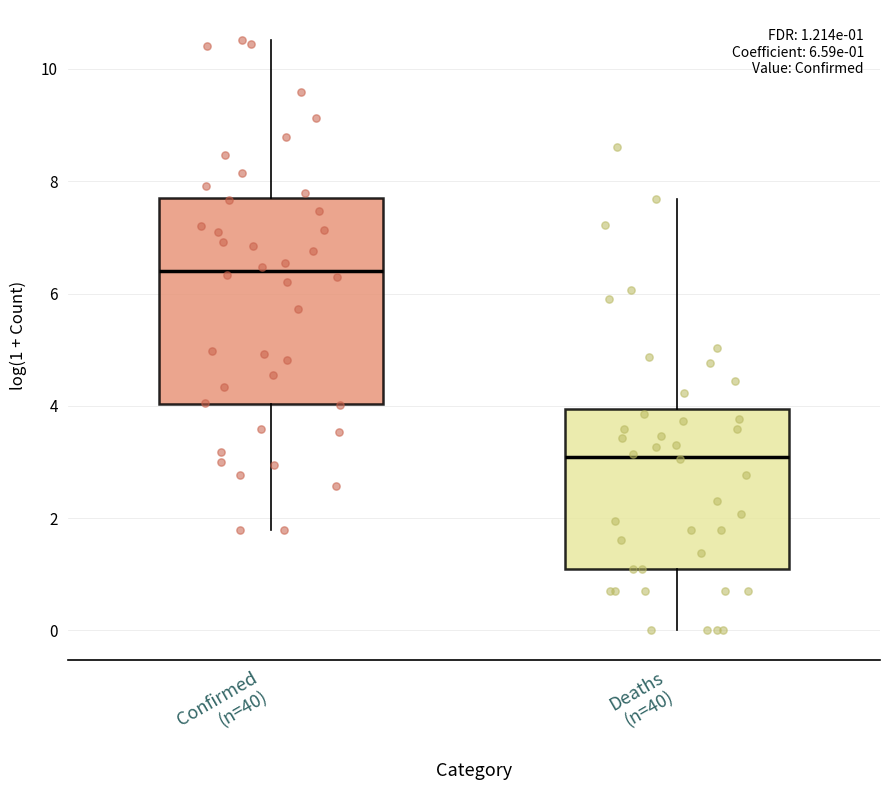

Which box is the tallest, from its lower edge to its upper edge?

Confirmed (n=40)